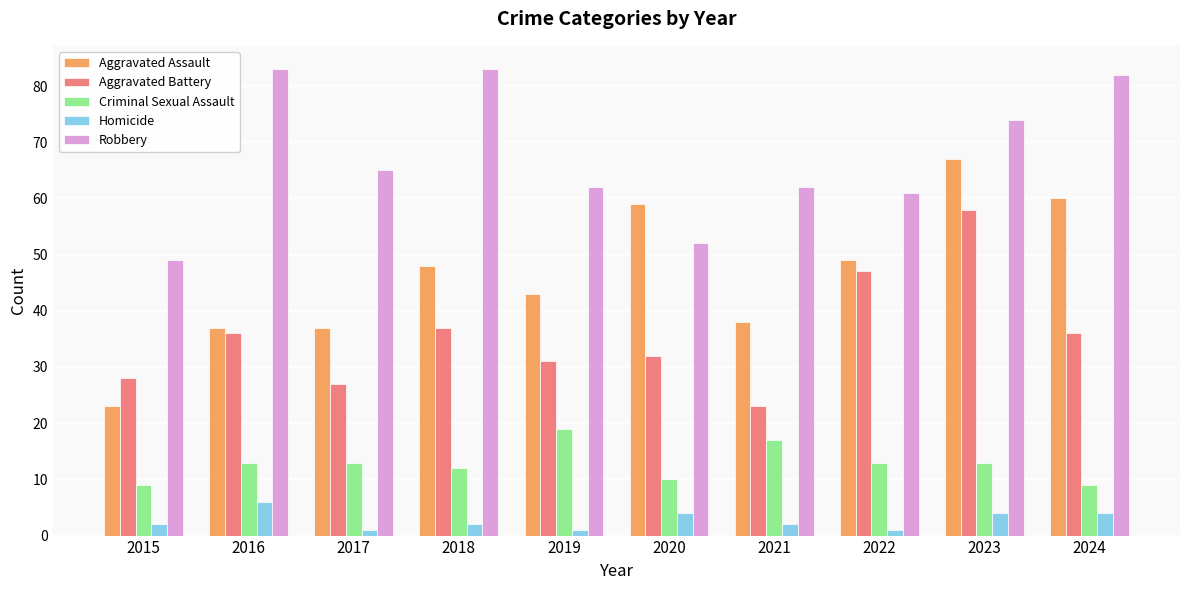

What is the difference between the second highest and minimum values in the Aggravated Battery series?

24